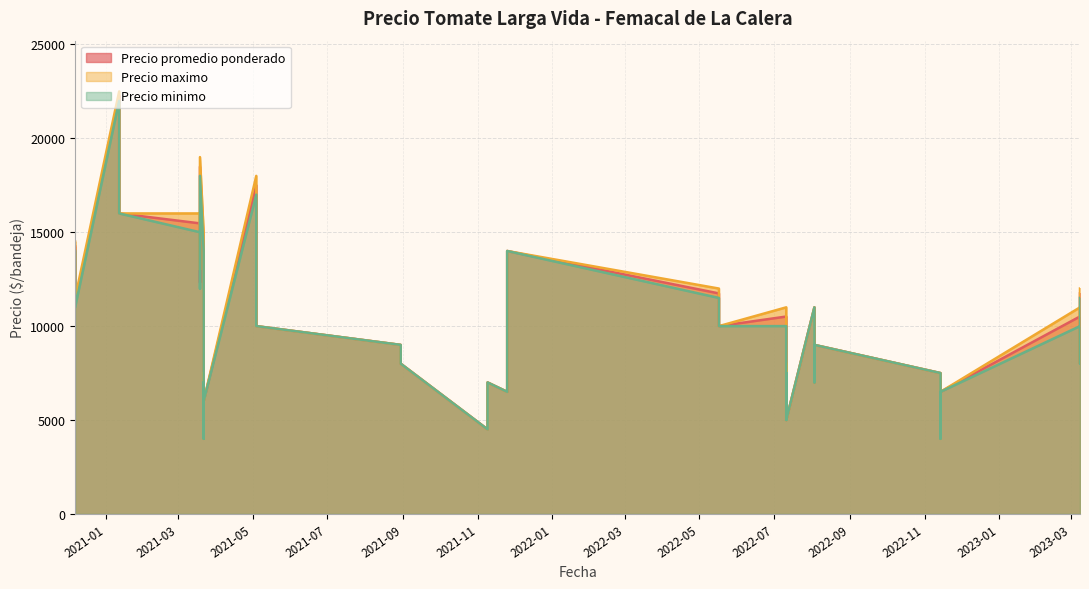

Reading left to right, list all the values displayed in this chart.

Precio promedio ponderado: 14245	11250	22259	18250	16000	15471	12324	18489	14450	10000	9250	4000	7236	6000	17500	14000	11000	10000	9000	8000	4500	7000	6500	14000	11741	10000	10510	5000	7746	5000	11000	9000	7000	9000	7500	4000	6500	10514	8000	11741
Precio maximo: 14500	11500	22500	18500	16000	16000	13000	19000	15000	10000	9500	4000	7500	6000	18000	14000	11000	10000	9000	8000	4500	7000	6500	14000	12000	10000	11000	5000	8000	5000	11000	9000	7000	9000	7500	4000	6500	11000	8000	12000
Precio minimo: 14000	11000	22000	18000	16000	15000	12000	18000	14000	10000	9000	4000	7000	6000	17000	14000	11000	10000	9000	8000	4500	7000	6500	14000	11500	10000	10000	5000	7500	5000	11000	9000	7000	9000	7500	4000	6500	10000	8000	11500